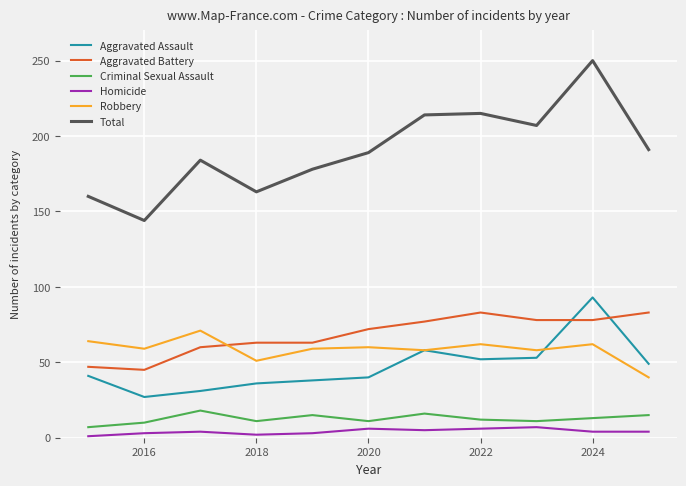

What is the sum of all Aggravated Battery values?

749